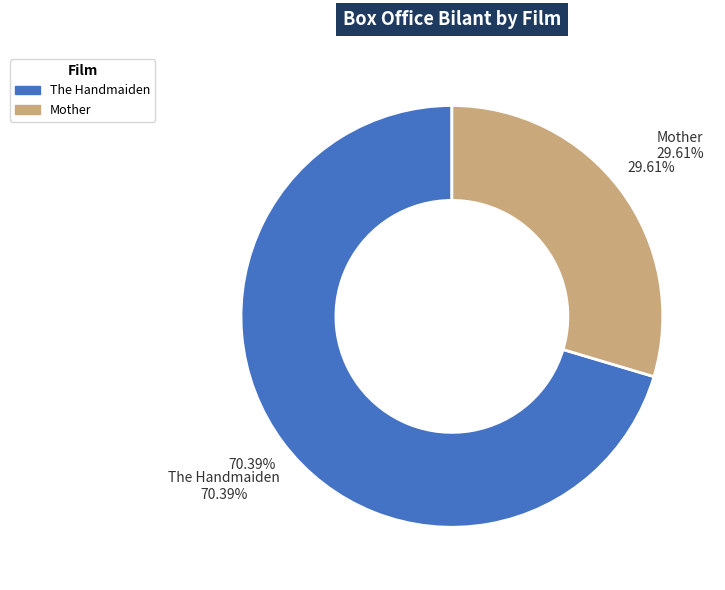

To the nearest percent, what portion does Mother represent?

30%